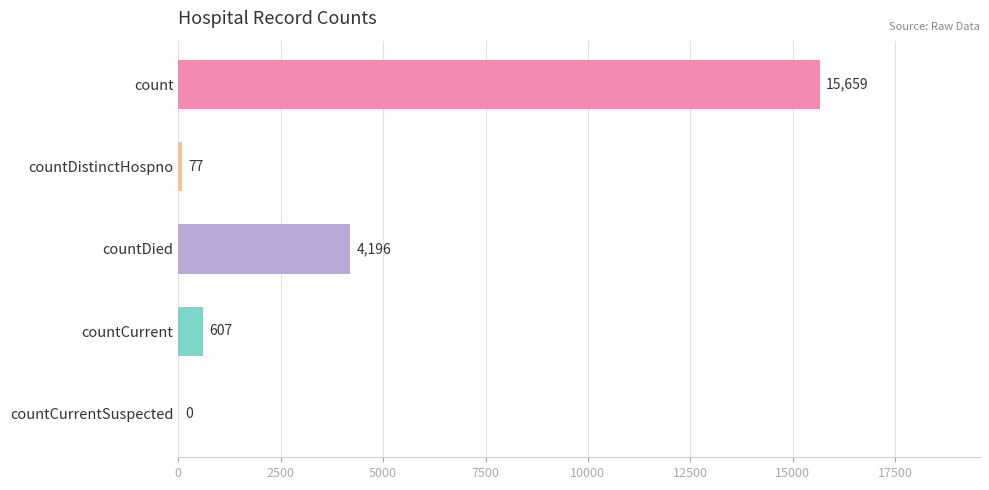

What is the sum of the values at countDistinctHospno and count?

15736